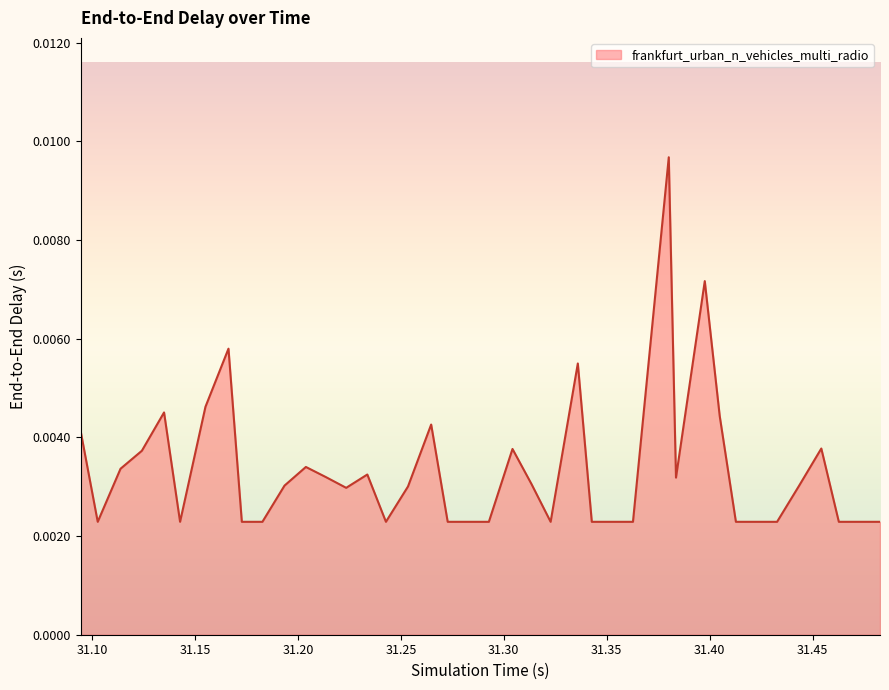

Rank the categories by value from lowest to highest.

31.102734220129, 31.142734220129, 31.172734220129, 31.182734220129, 31.242734228799, 31.272734228799, 31.282734228799, 31.292734228799, 31.322734237326, 31.342734237326, 31.352734237326, 31.362734237326, 31.412734245712, 31.422734245712, 31.432734245712, 31.462734245712, 31.472734245712, 31.482734245712, 31.223423228799, 31.253450228799, 31.193468220129, 31.443468245712, 31.313495237326, 31.383630237326, 31.213639228799, 31.233693228799, 31.113810220129, 31.203846228799, 31.124174541107, 31.304211237326, 31.454220245712, 31.094547625601, 31.264706228799, 31.404877245712, 31.134951585751, 31.155066220129, 31.335944237326, 31.166244649333, 31.397614237326, 31.380125237326